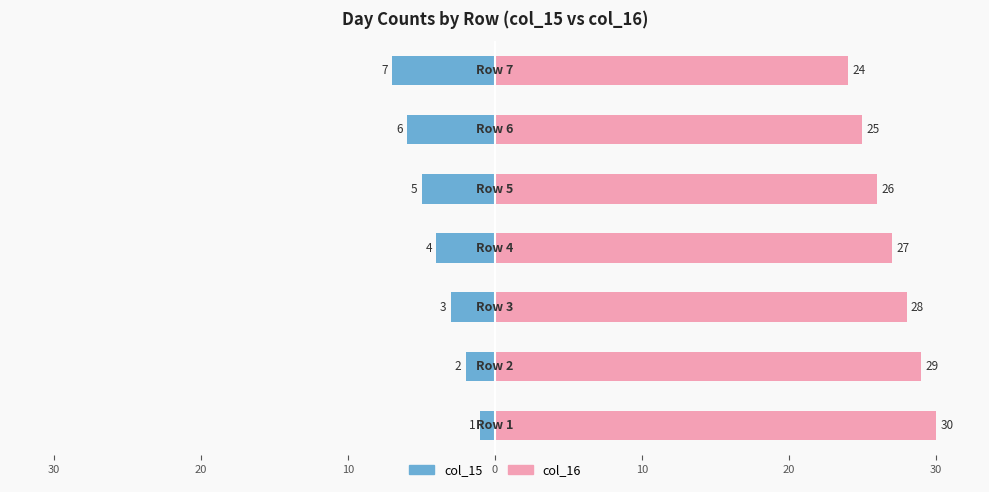

What is the difference between the second highest and second lowest values in the col_16 series?

4